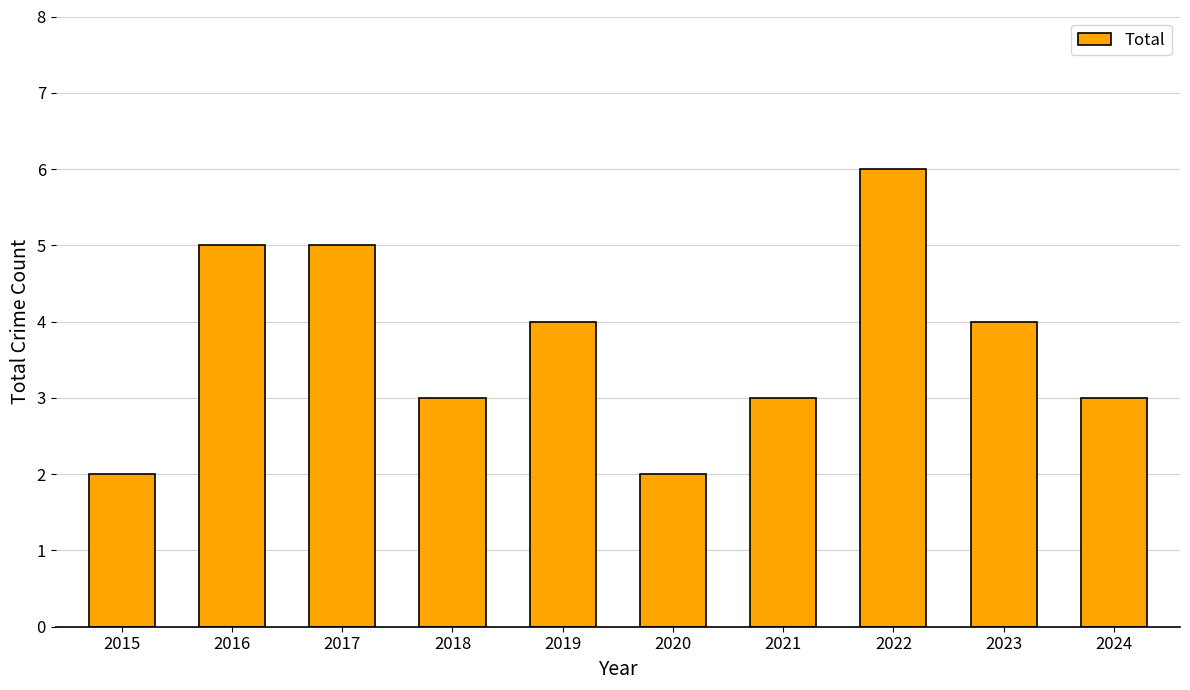

How many distinct data groups are displayed?

1